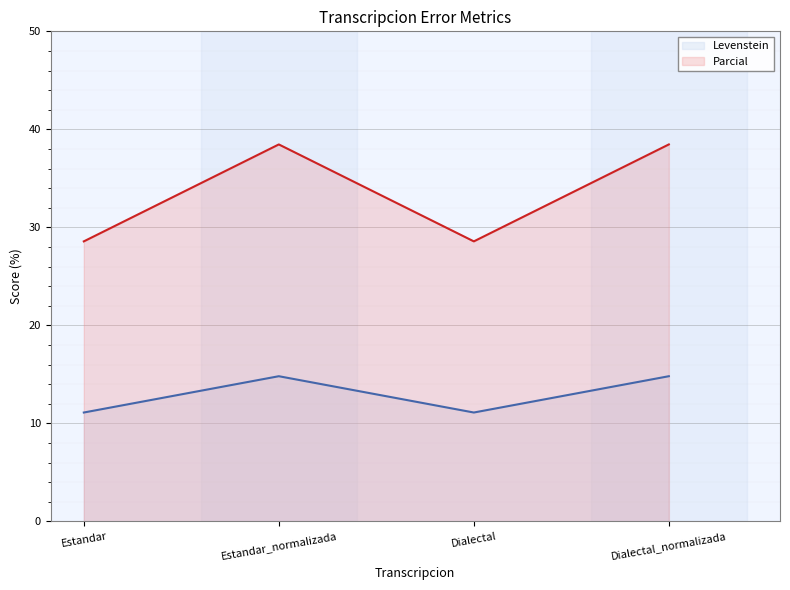

What is the sum of the Levenstein values at Dialectal_normalizada and Estandar_normalizada?

29.6